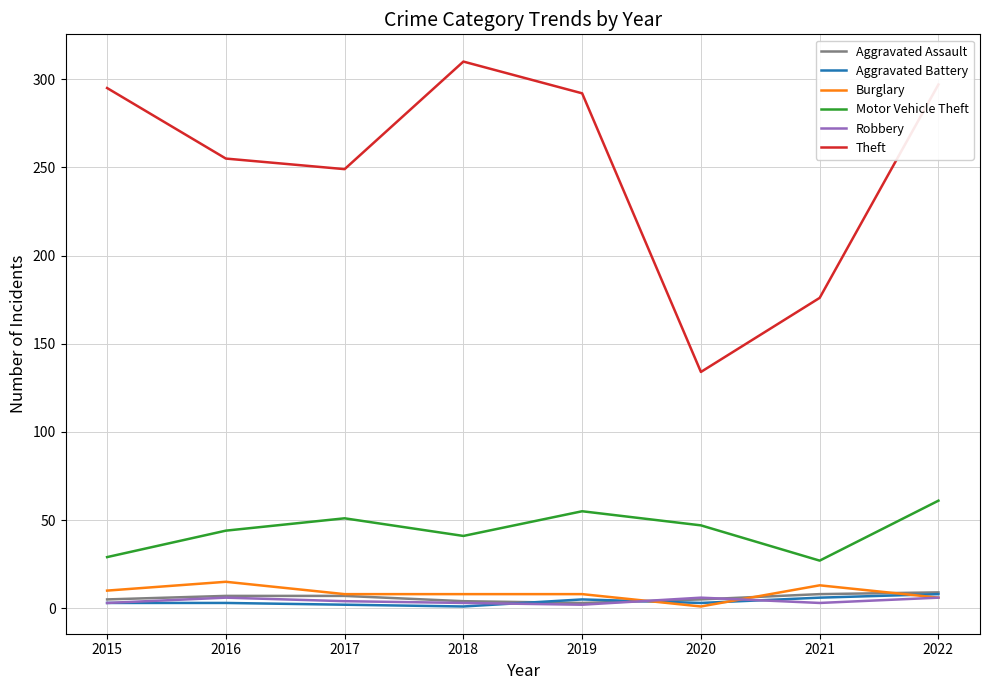

True or false: Motor Vehicle Theft and Aggravated Battery cross at least once.

False